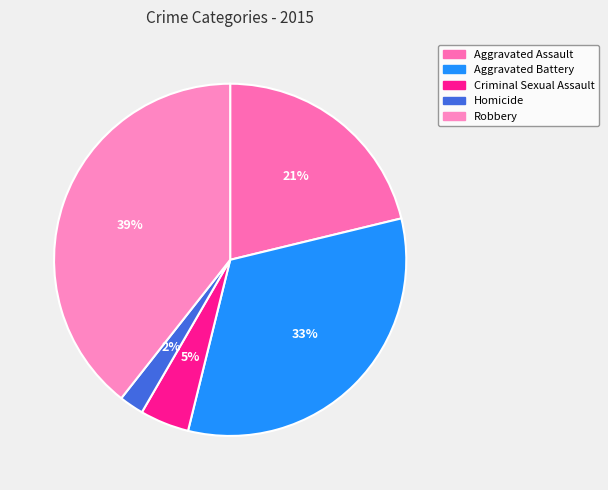

Rank the categories by value from highest to lowest.

Robbery, Aggravated Battery, Aggravated Assault, Criminal Sexual Assault, Homicide